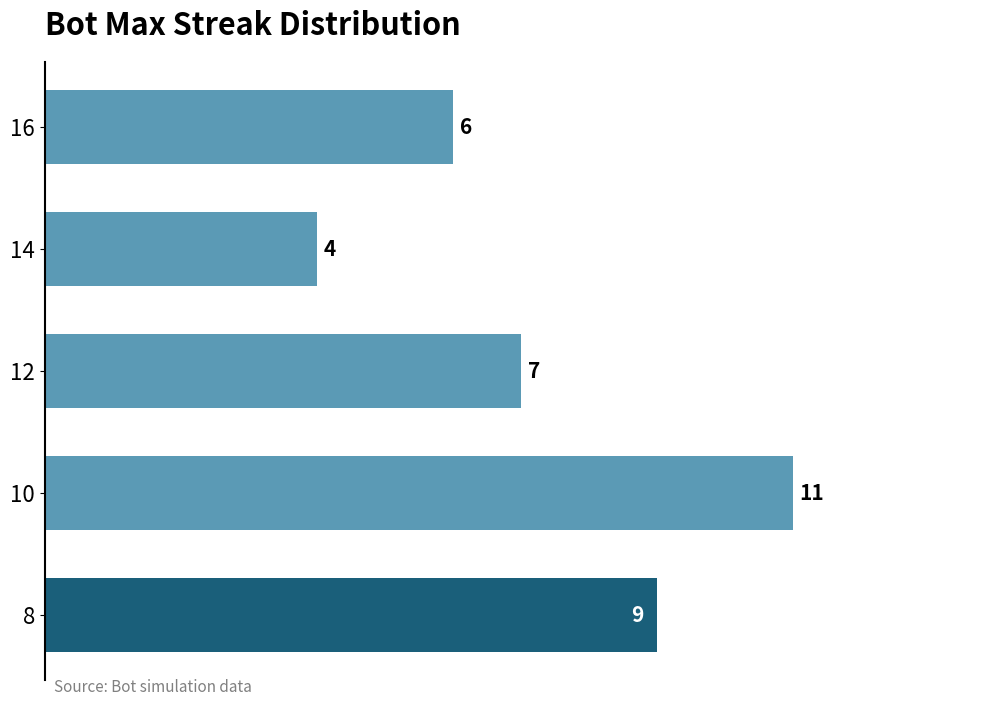

What is the value of the 5th bar from the top?

9